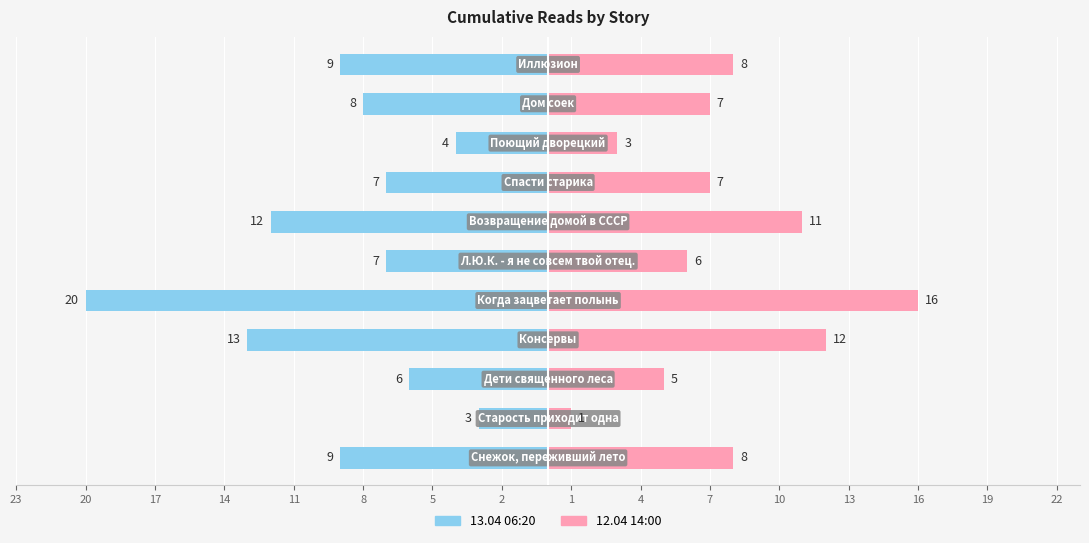

The value of 13.04 06:20 at 14 is -19. True or false?

False